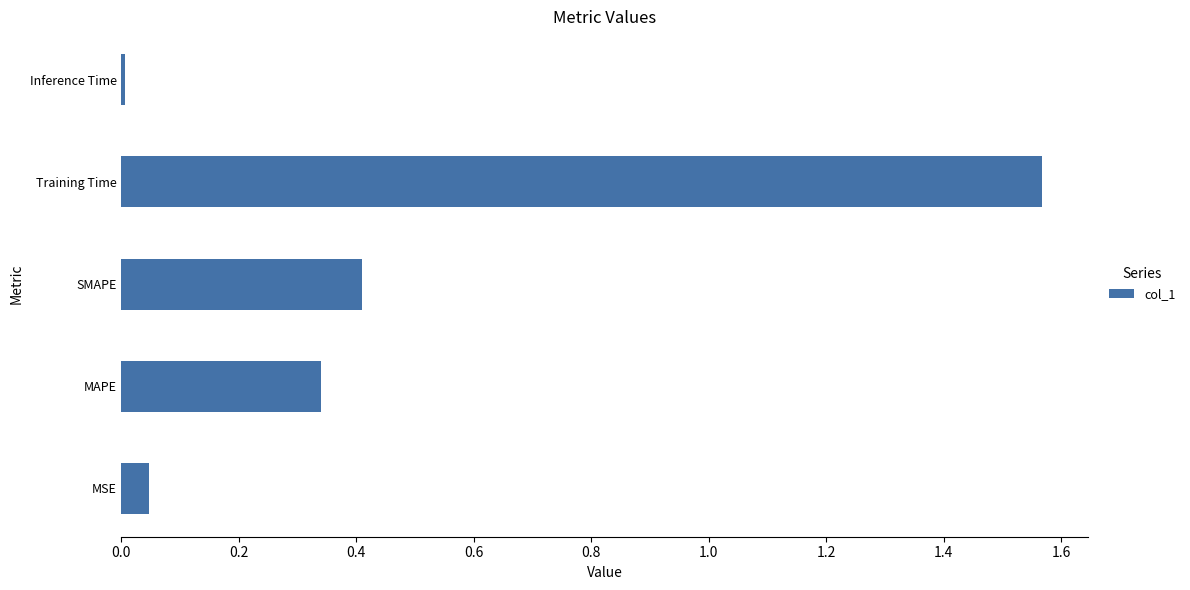

Which label corresponds to the largest value in the chart?

Training Time